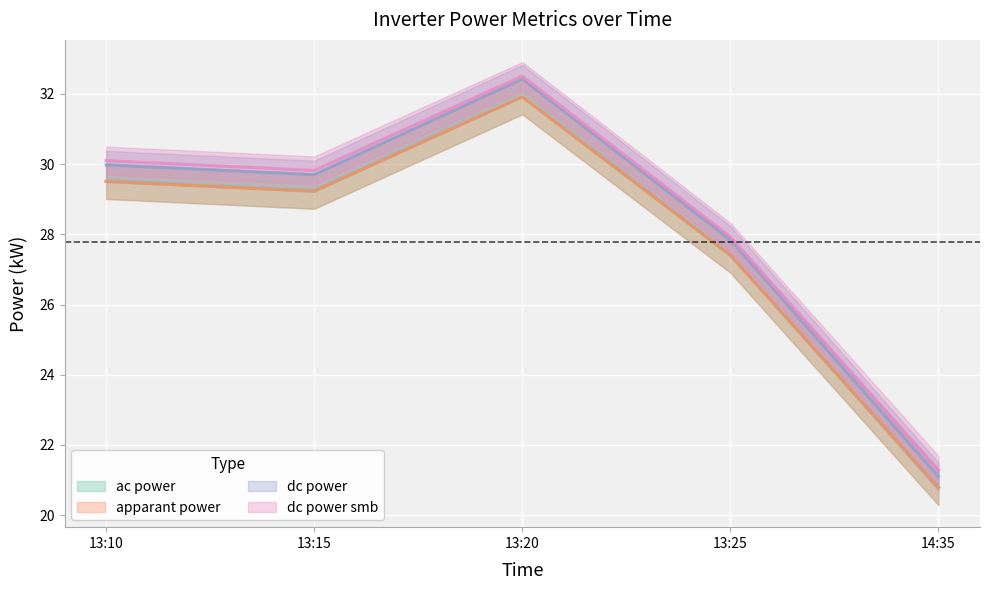

The dc_power series shows 14.5 at 13:10. True or false?

False